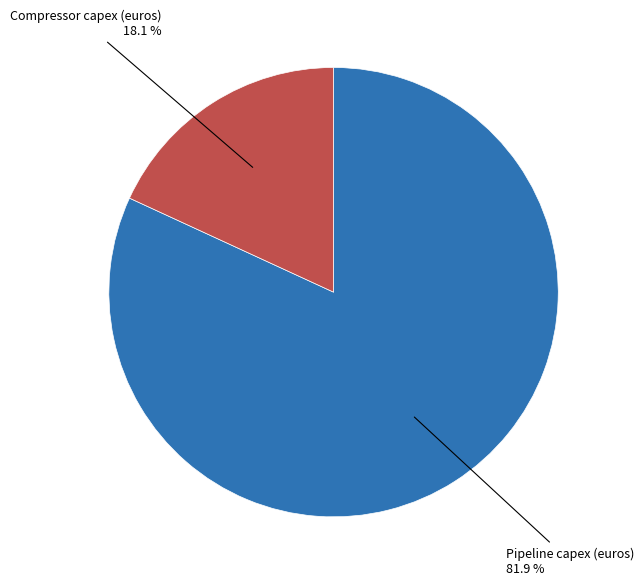

Count the number of slices in the pie.

2